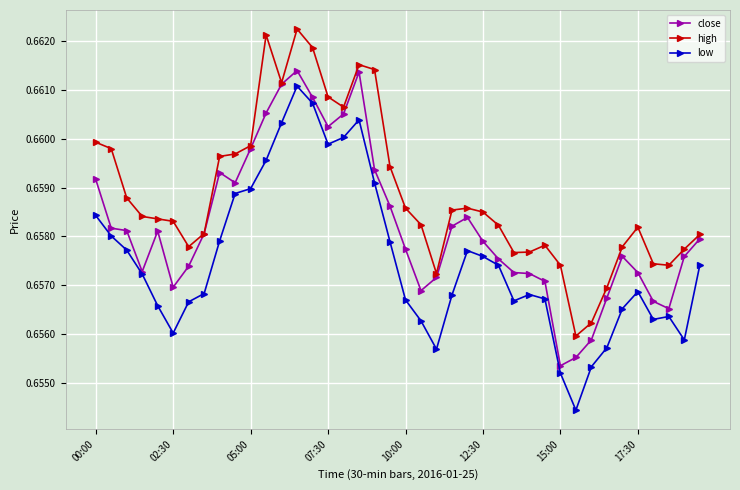

List the series in order of their overall mean, lowest first.

low, close, high